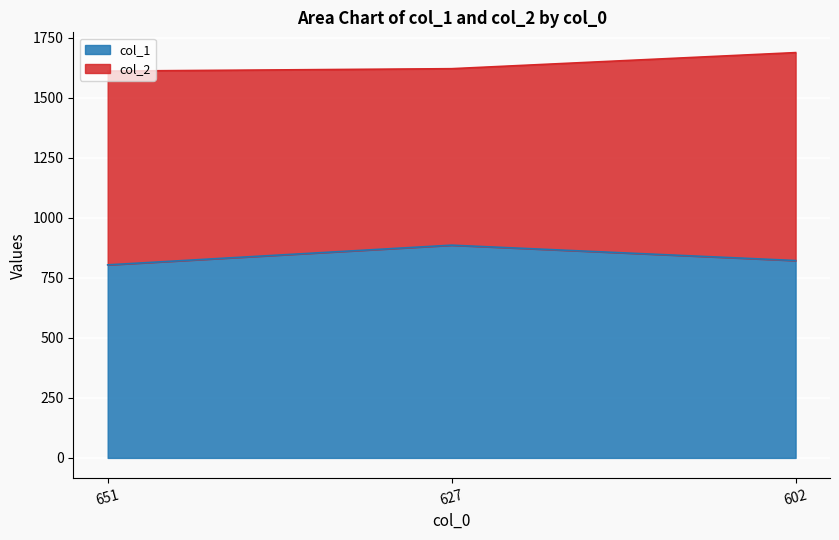

Is it true that col_1 equals 201 at 627?

False